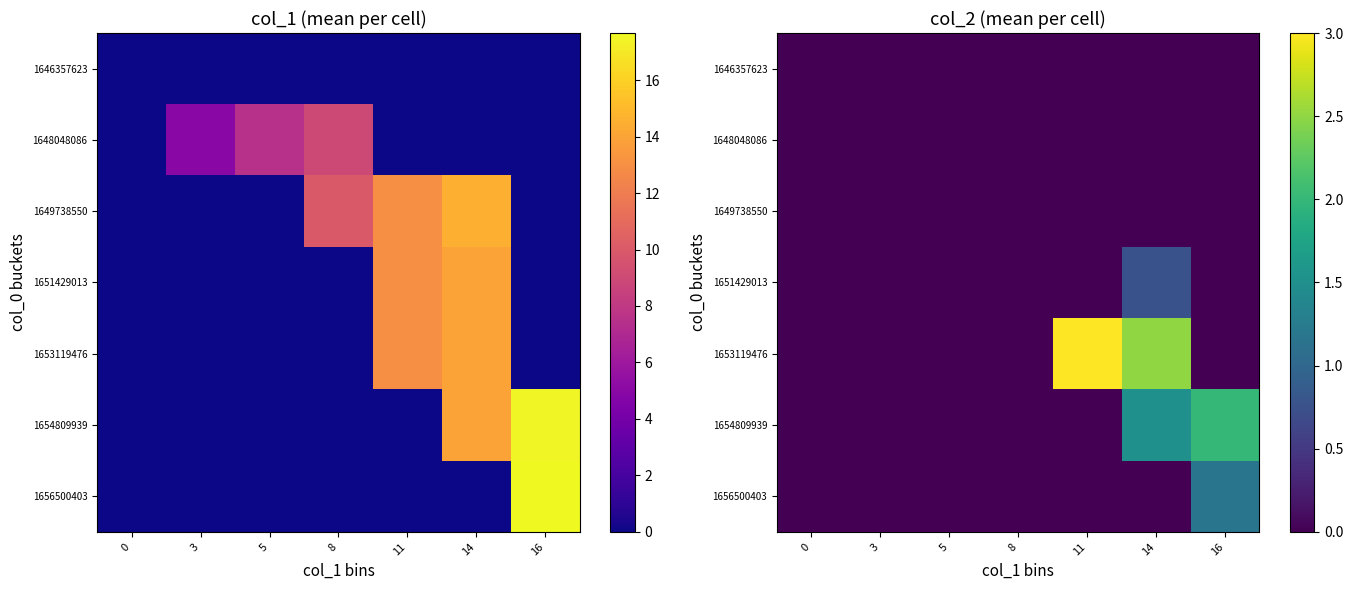

How many values in row_6 are above zero?

1